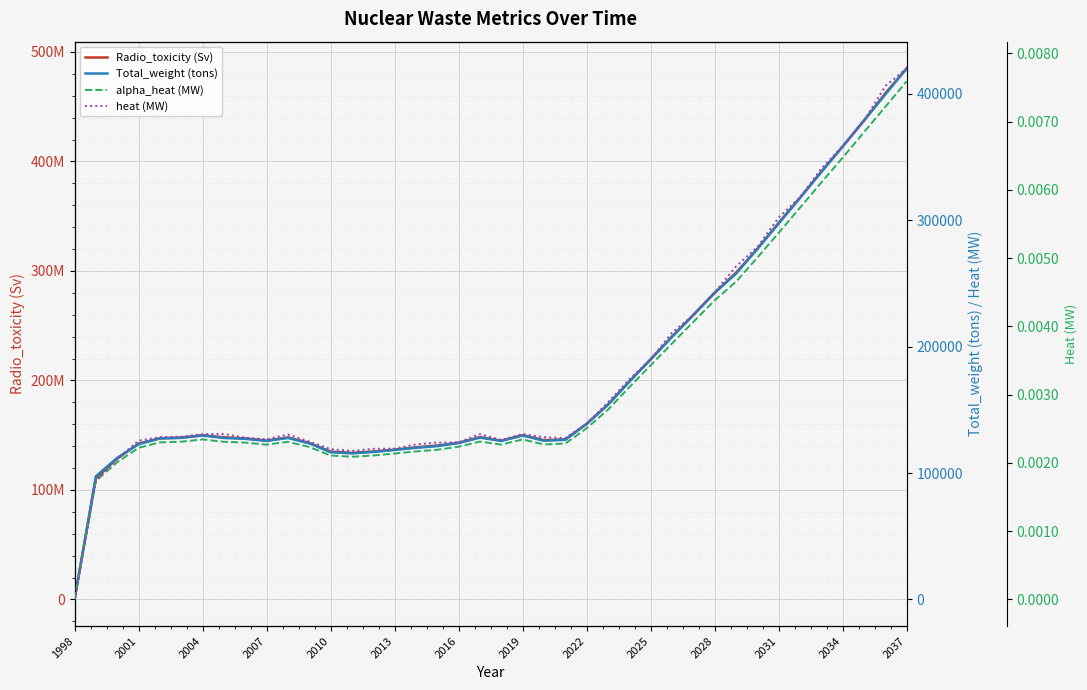

True or false: alpha_heat (MW) has a value of 0.0 at 2001.

True